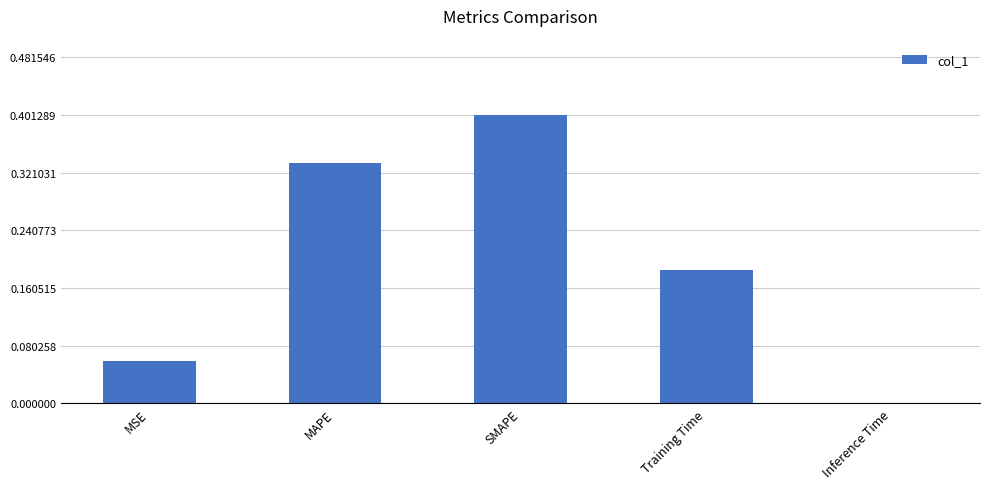

Is it true that the value at MSE is 0.0?

False